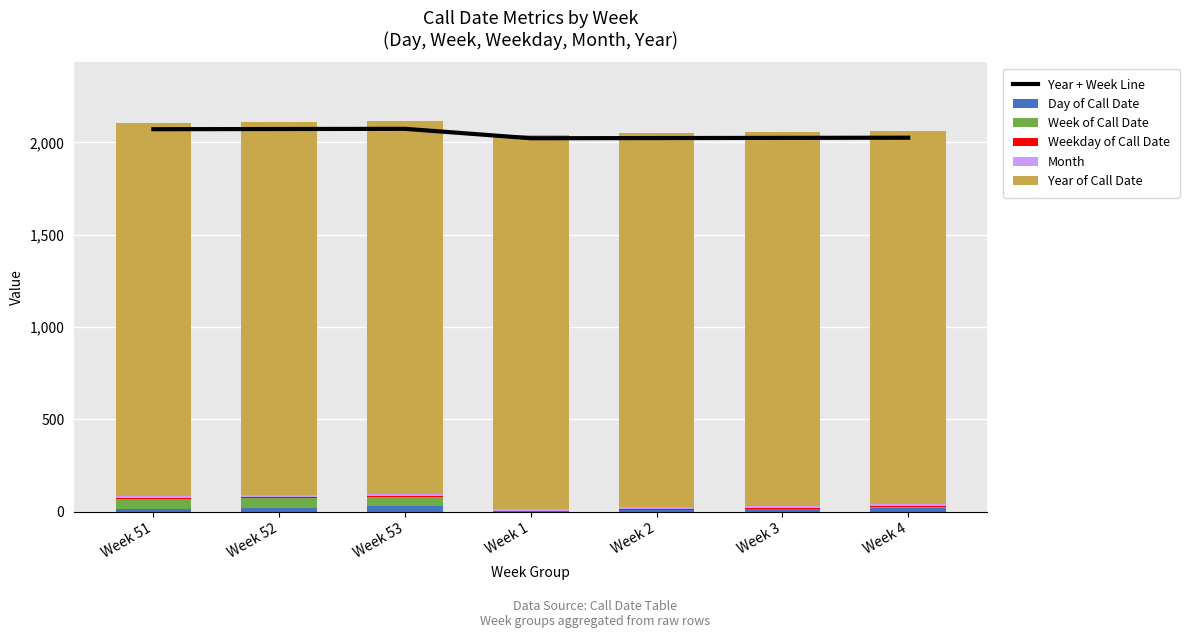

Reading left to right, list all the values displayed in this chart.

Year + Week Line: Week 51=2072	Week 52=2073	Week 53=2074	Week 1=2023	Week 2=2024	Week 3=2025	Week 4=2026
Day of Call Date: Week 51=16	Week 52=22	Week 53=28	Week 1=2	Week 2=7	Week 3=13	Week 4=20
Week of Call Date: Week 51=51	Week 52=52	Week 53=53	Week 1=1	Week 2=2	Week 3=3	Week 4=4
Weekday of Call Date: Week 51=5	Week 52=4	Week 53=3	Week 1=1	Week 2=6	Week 3=5	Week 4=5
Month: Week 51=12	Week 52=12	Week 53=12	Week 1=12	Week 2=12	Week 3=12	Week 4=12
Year of Call Date: Week 51=2021	Week 52=2021	Week 53=2021	Week 1=2022	Week 2=2022	Week 3=2022	Week 4=2022